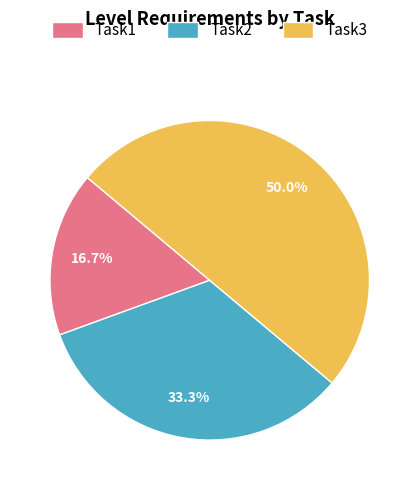

What percentage is the Task1 slice, to the nearest percent?

17%